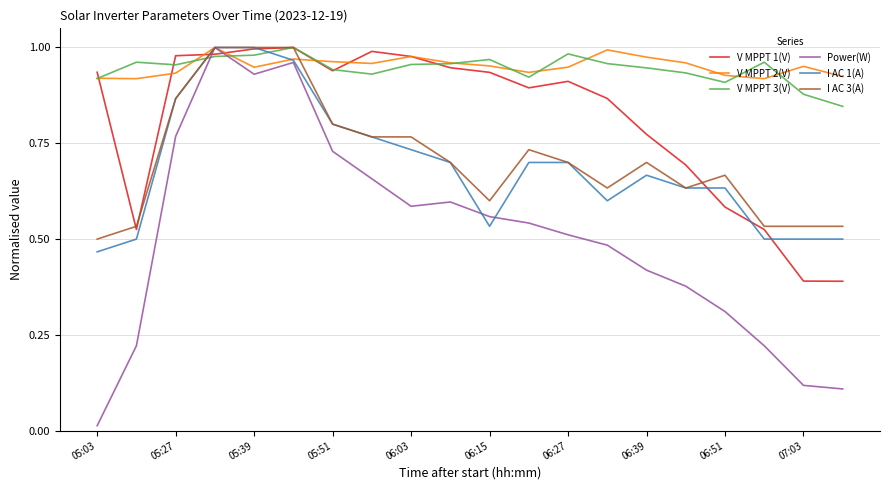

Does the chart display data point markers on the line(s)?

No